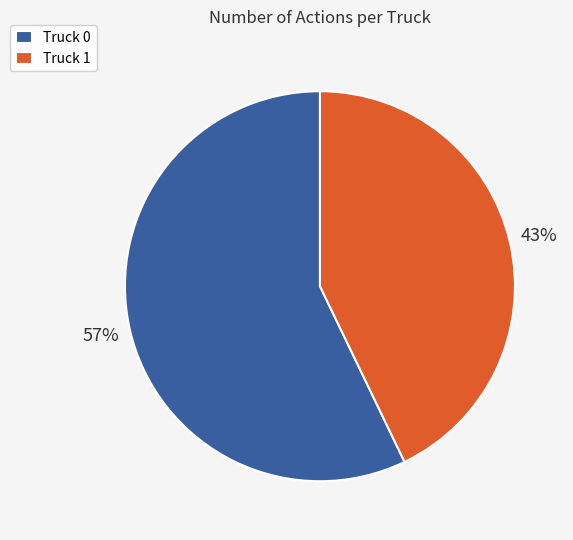

Is the sum of Truck 0 and Truck 1 greater than half?

Yes